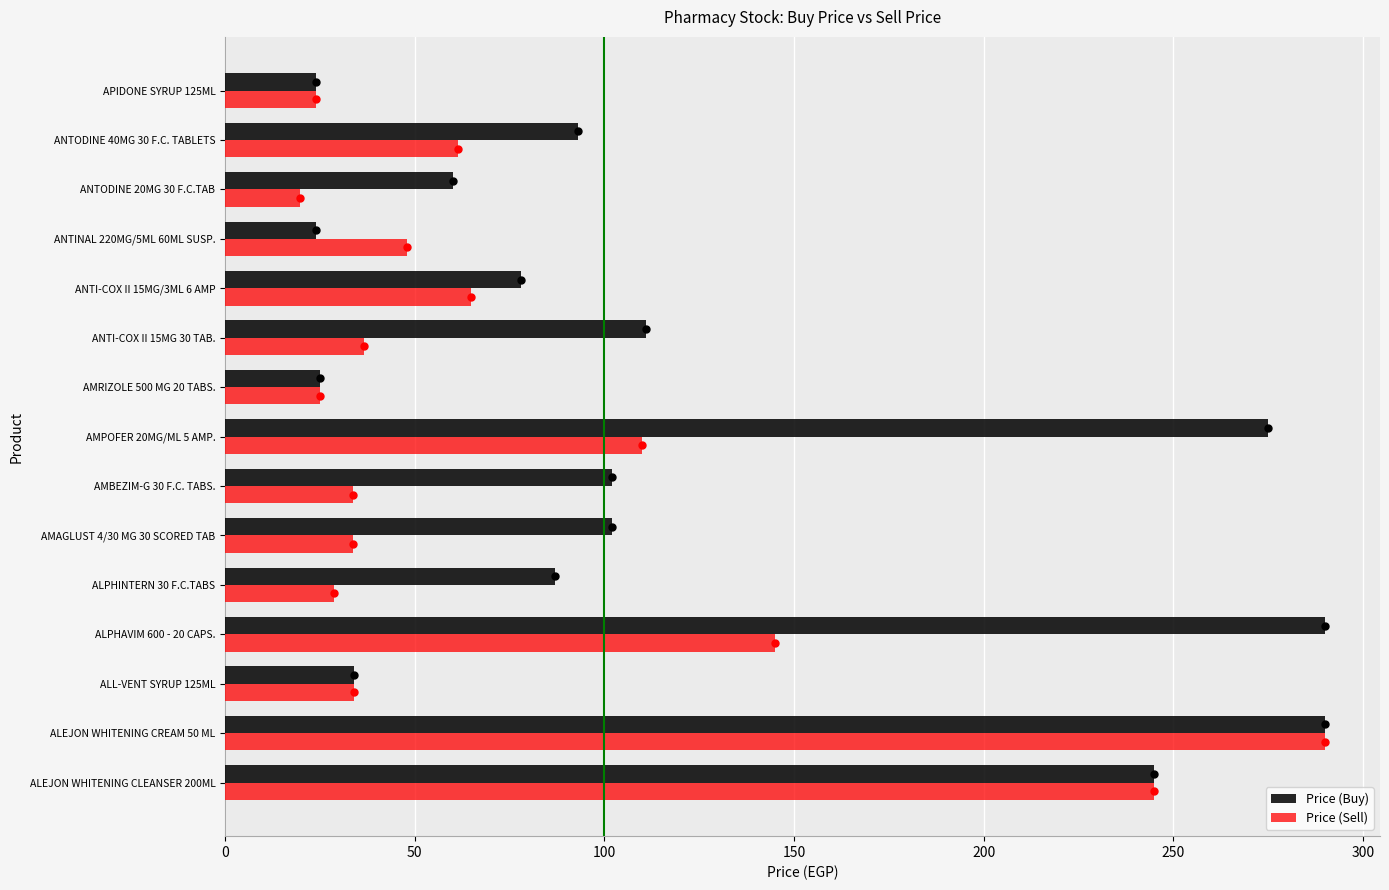

What is the average value of the Price (Sell) series?

80.0